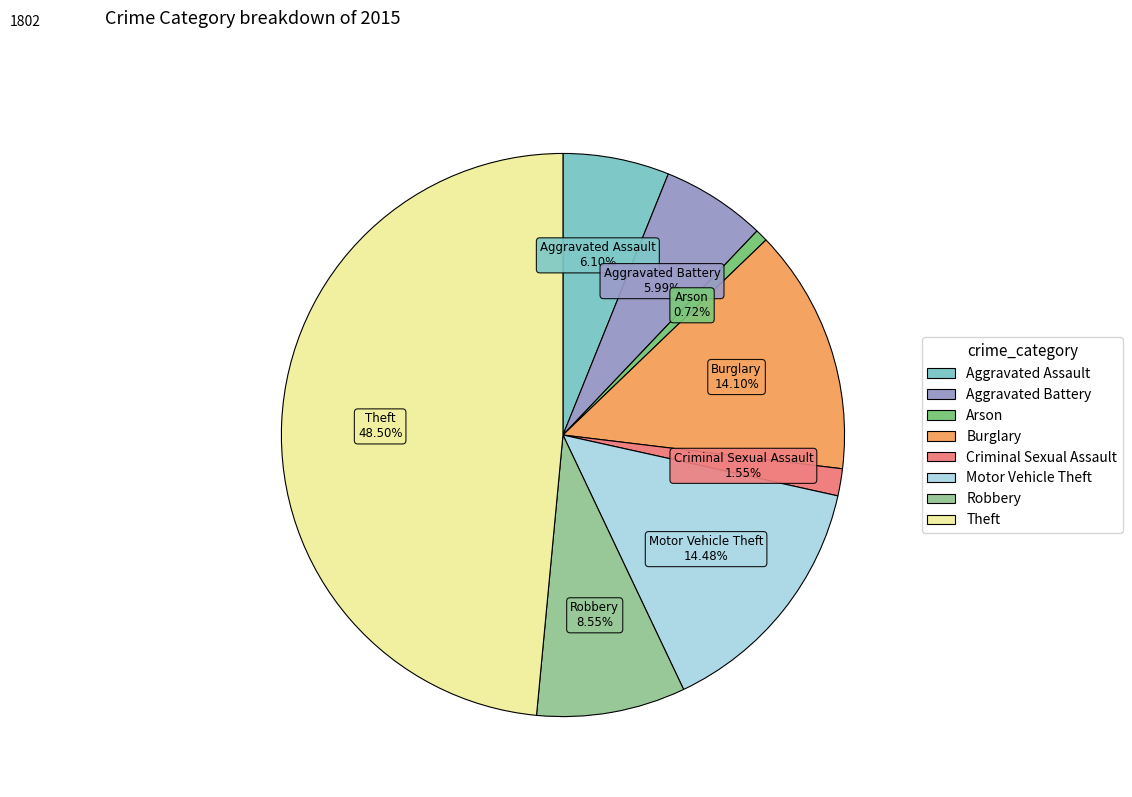

What is the ratio of the value at Criminal Sexual Assault to the value at Arson?

2.2